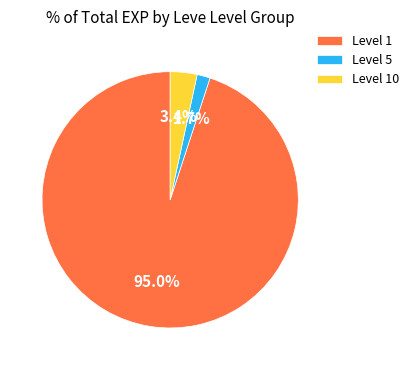

Between Level 1 and Level 10, which is larger?

Level 1